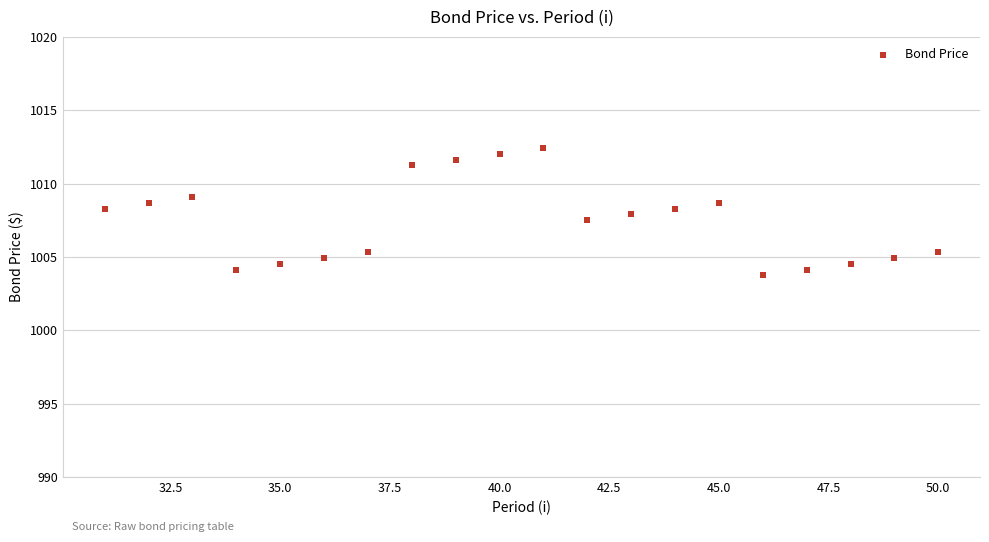

What is the range of X values (max minus min)?

19.0